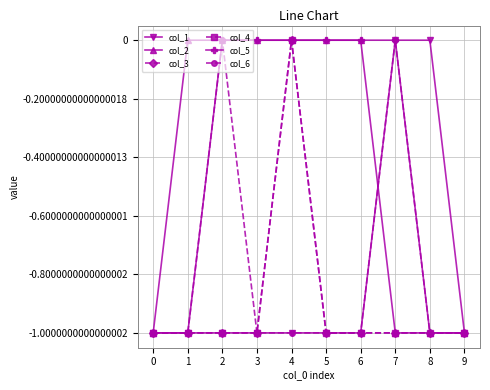

Reading left to right, what are all the values shown in this chart?

col_1: -1	-1	-1	-1	-1	-1	-1	0	0	-1
col_2: -1	0	0	0	0	0	0	-1	-1	-1
col_3: -1	-1	-1	-1	0	-1	-1	-1	-1	-1
col_4: -1	-1	-1	-1	0	-1	-1	-1	-1	-1
col_5: -1	-1	0	0	0	0	0	0	-1	-1
col_6: -1	-1	0	-1	-1	-1	-1	0	-1	-1